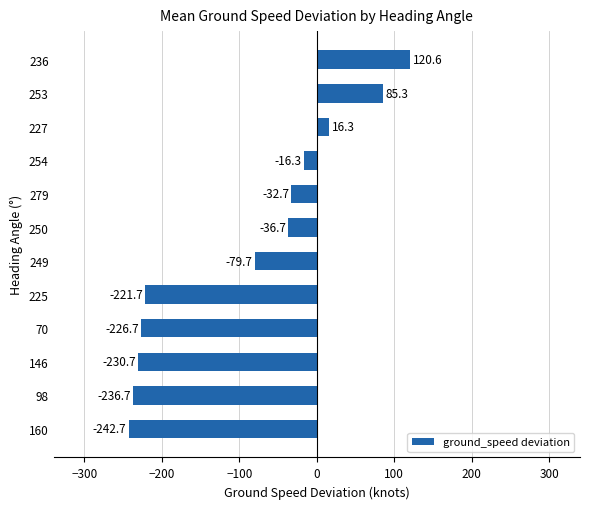

What is the change in value from 98 to 279?

+204.0